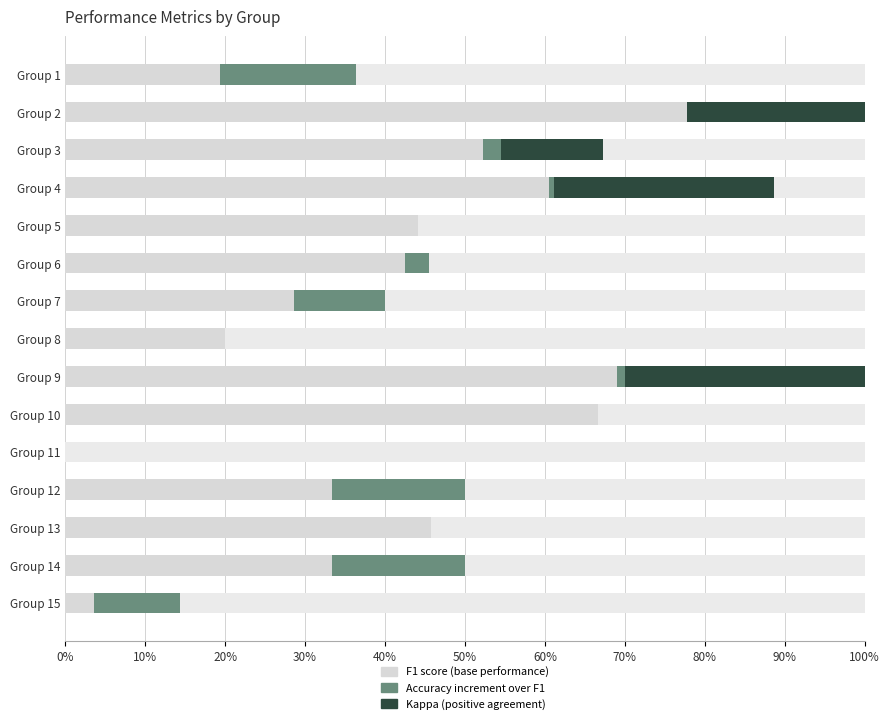

Rank the series at Group 4 from highest to lowest value.

F1 score, Kappa (positive), Accuracy (incremental)